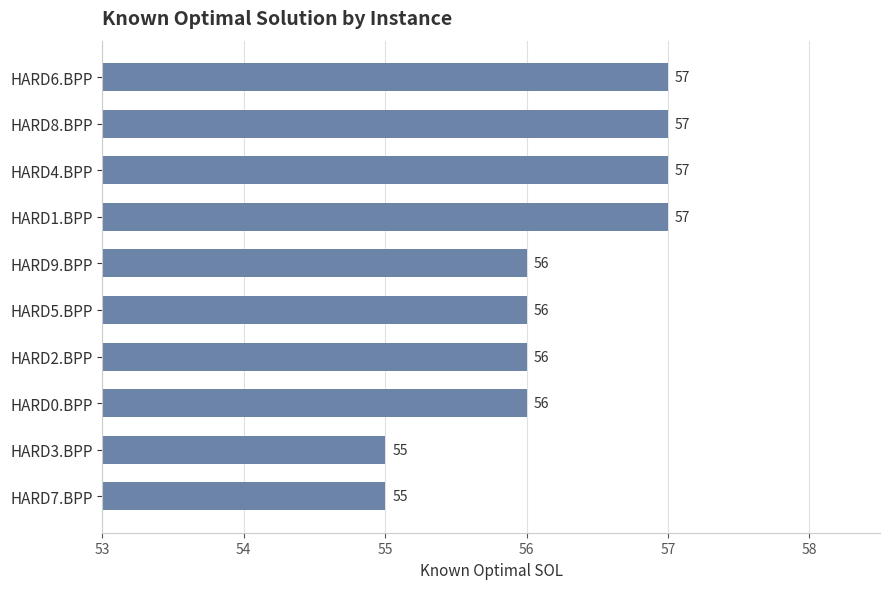

How many values are between 56 and 57?

8